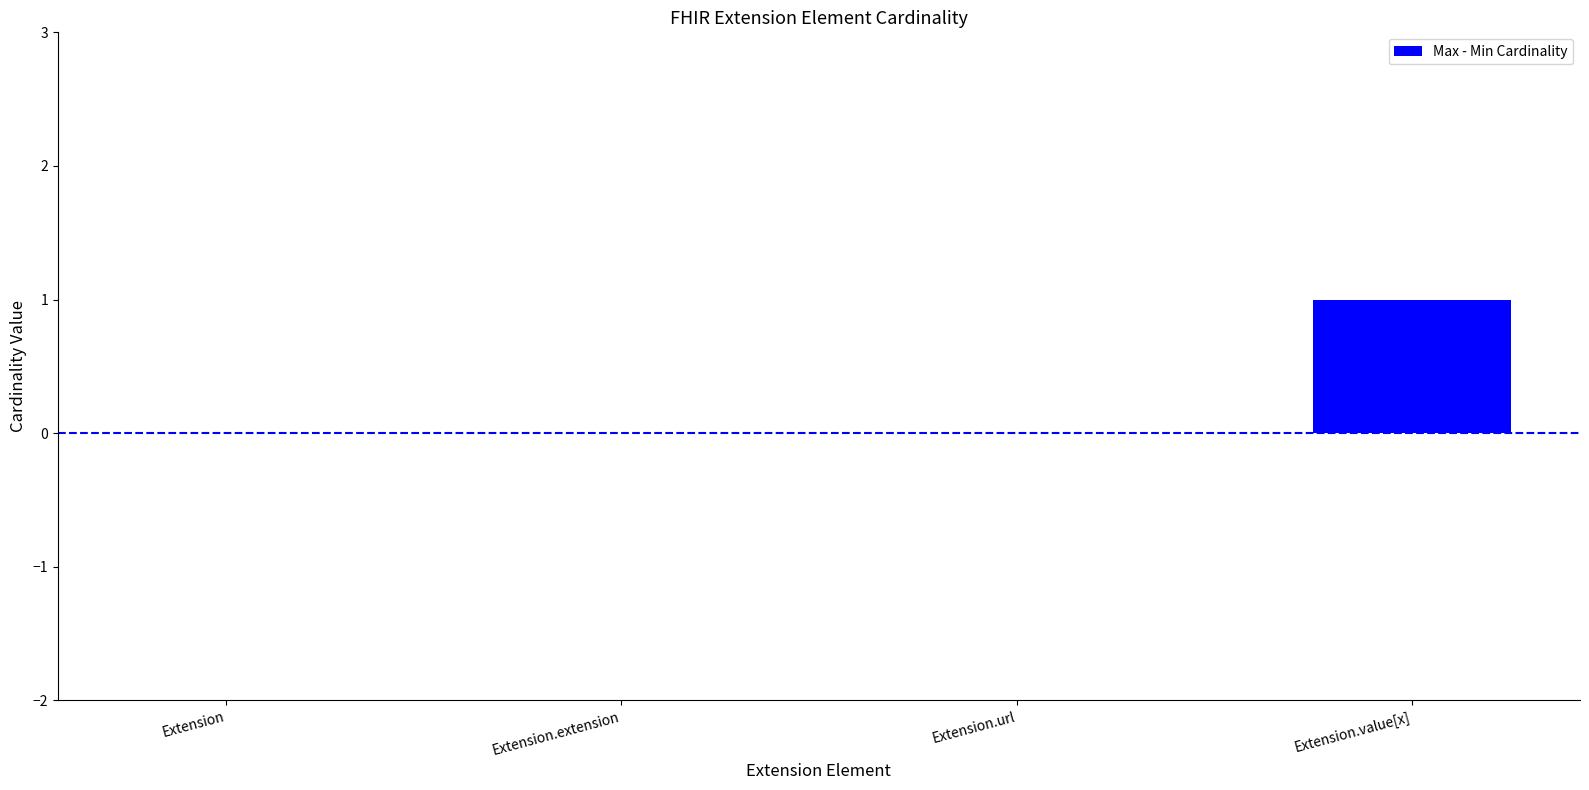

Which category has the highest value across all series?

Extension.value[x]